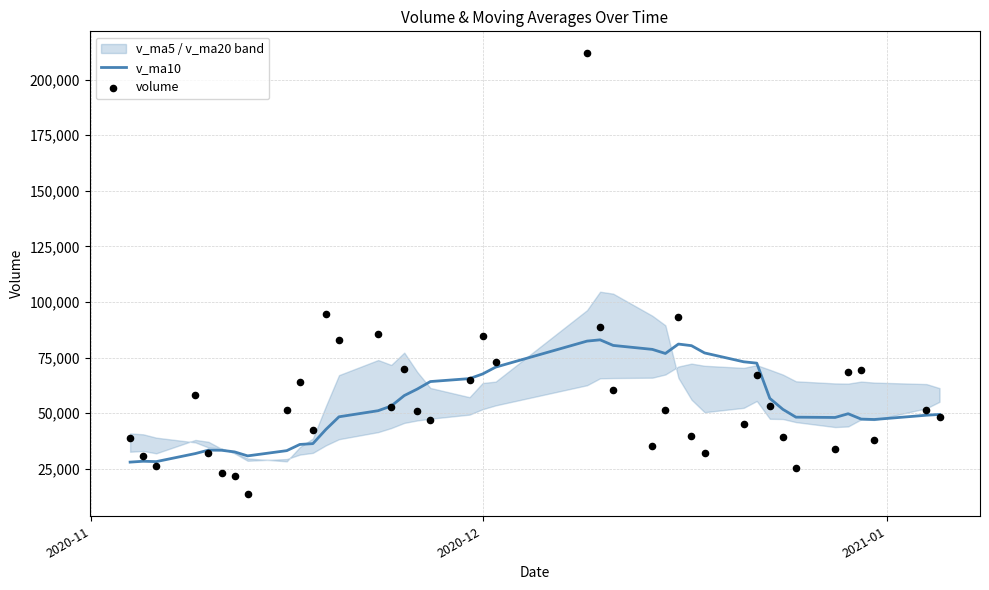

Is the value of volume at 9 greater than the value of v_ma10 at 9?

Yes